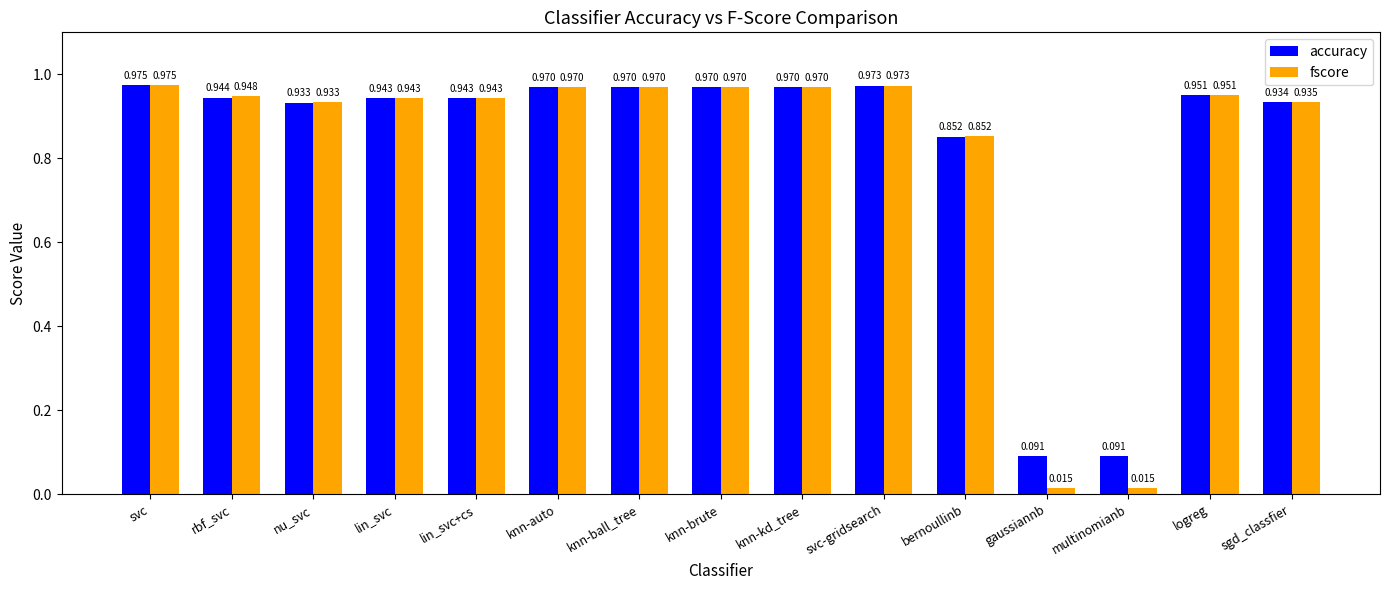

Which series has the largest total across all categories?

accuracy